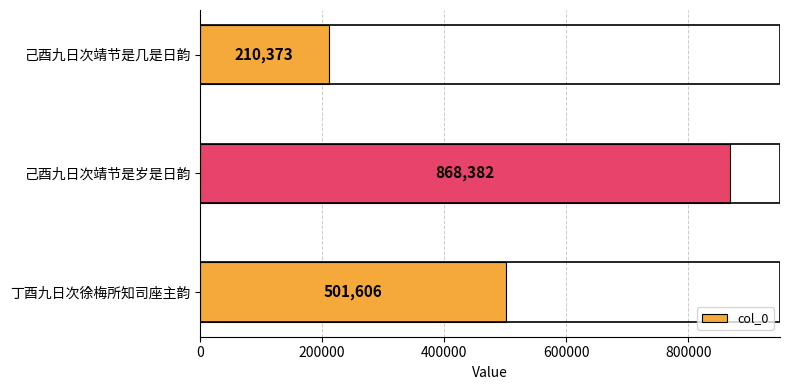

How many values are below 501606?

1